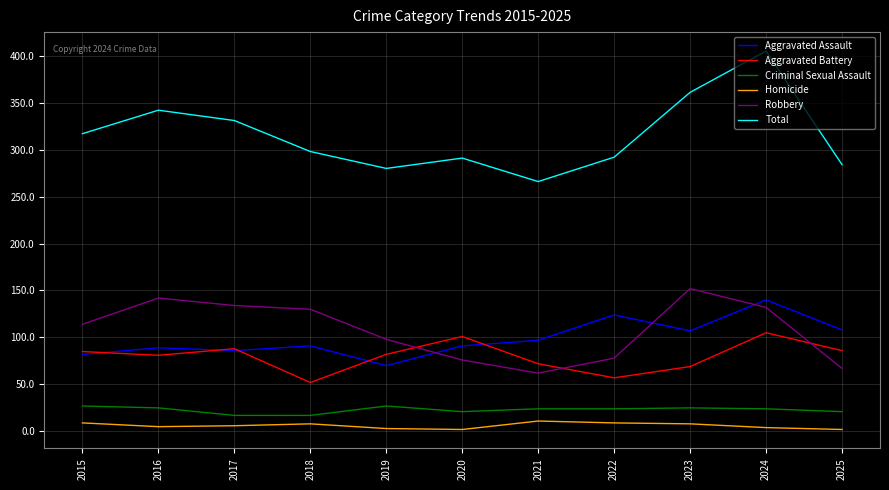

What is the highest value of the Aggravated Battery series?

105